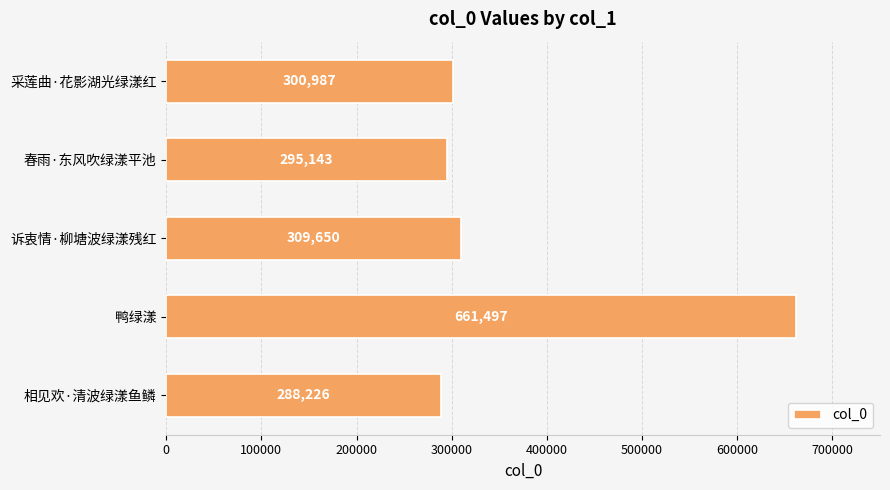

The value at 采莲曲·花影湖光绿漾红 is 436828. True or false?

False